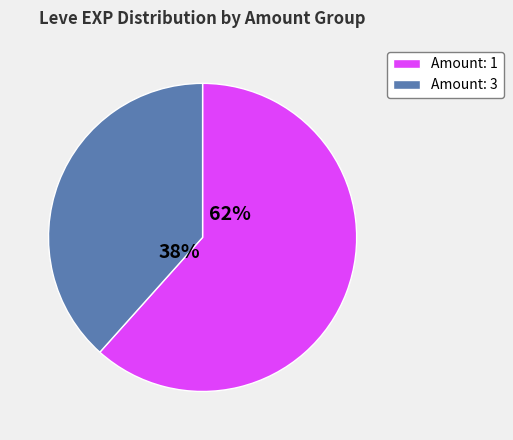

The Amount: 3 slice represents 26% of the pie. True or false?

False